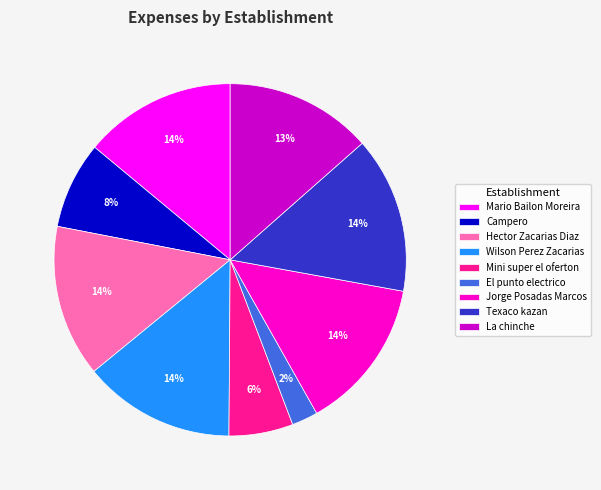

How many segments does this pie chart have?

9